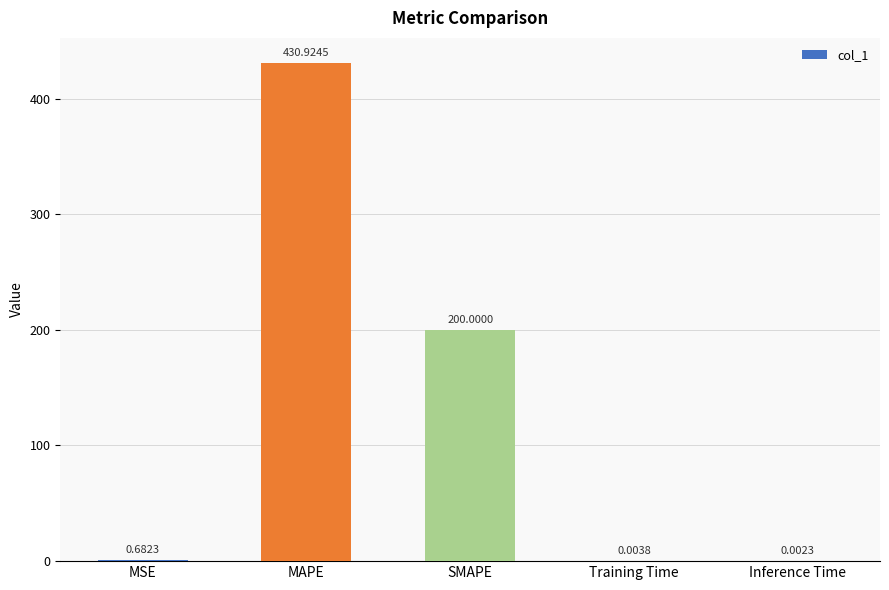

What is the sum of all values?

631.6